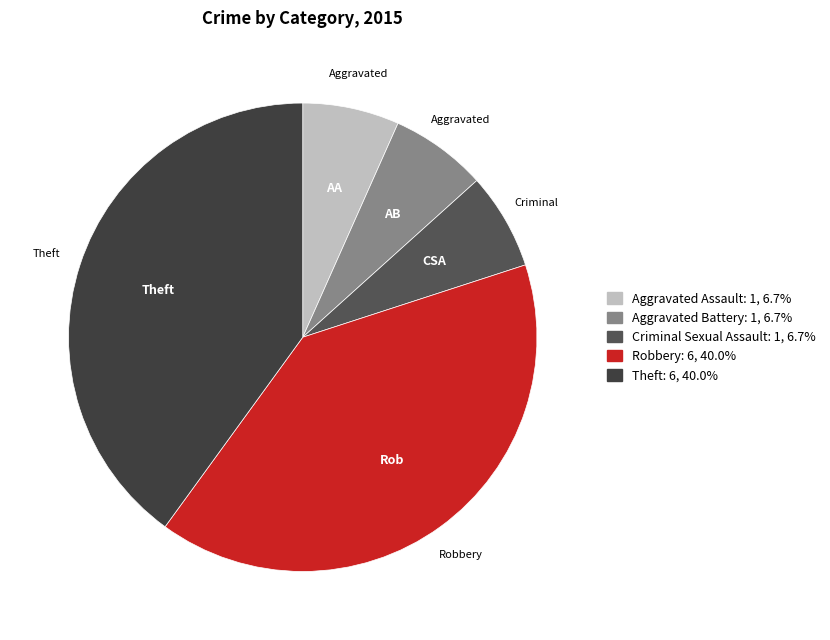

Combined, do Criminal Sexual Assault and Aggravated Battery account for over 50%?

No